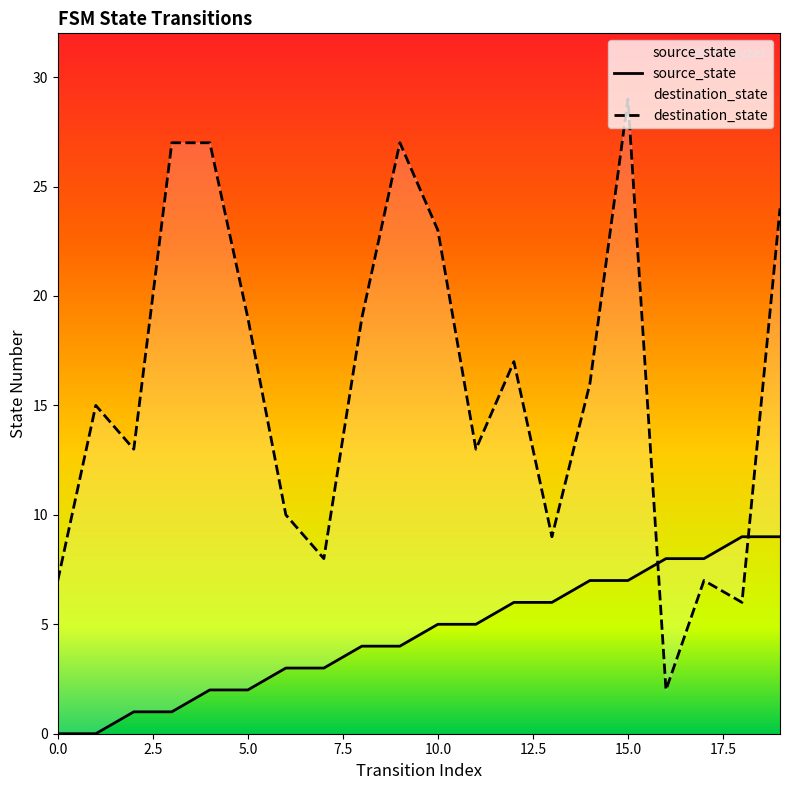

Rank the series at 12 from highest to lowest value.

destination_state, source_state